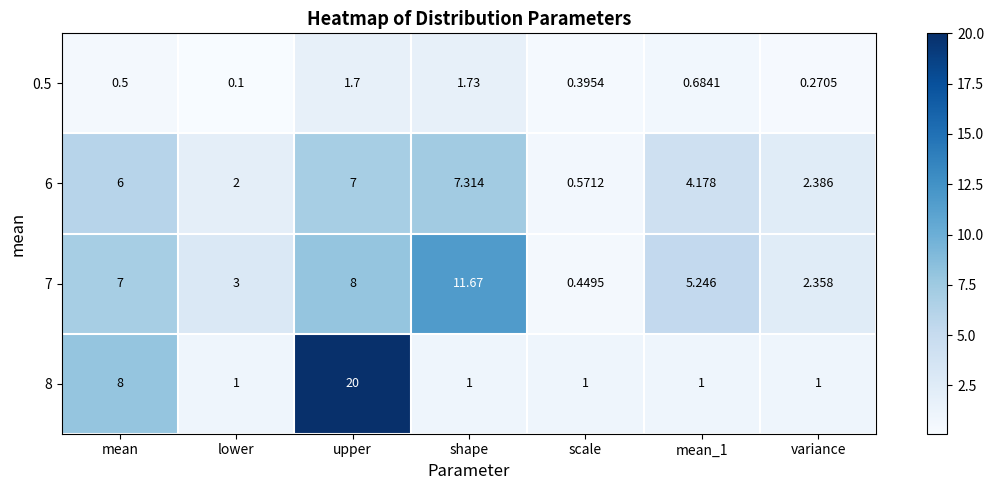

Rank the series by their maximum value, from highest to lowest.

8, 7, 6, 0.5